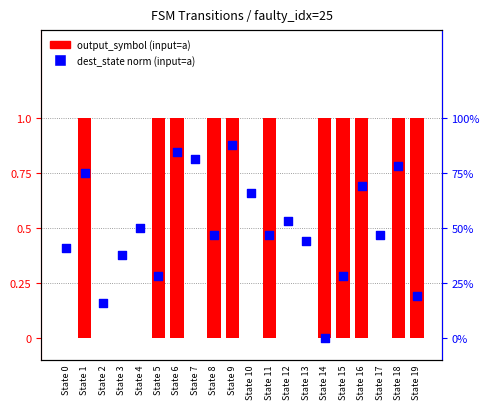

Which series contains the highest Y value?

output_symbol (input=a)